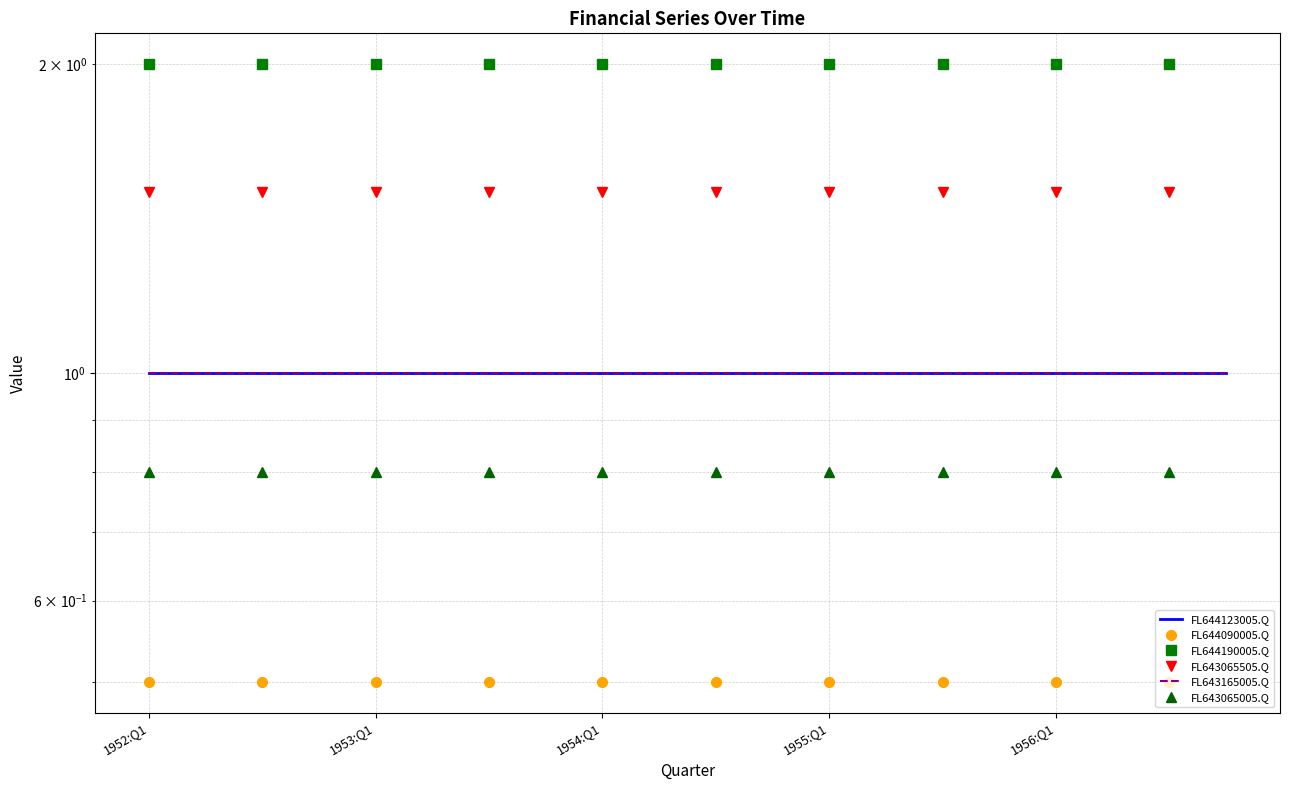

How many lines are shown in the chart?

6